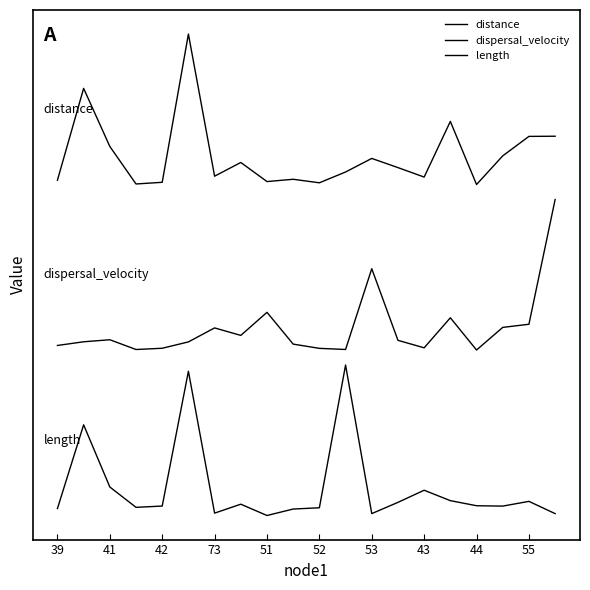

Does the chart have visible grid lines?

No